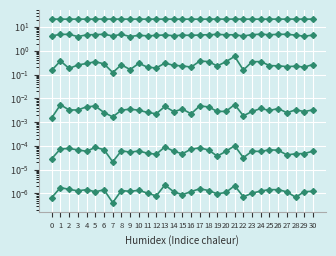

Count the Row 2 values in the range 0 to 1.

31